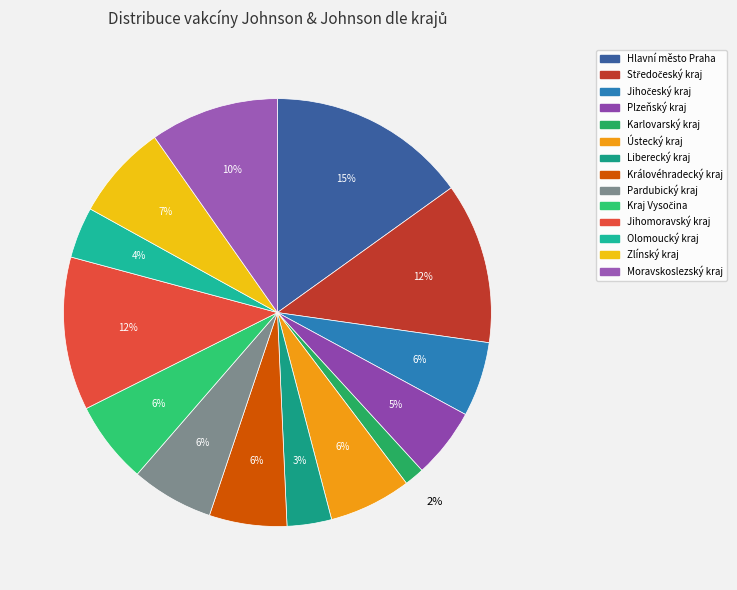

What percentage do Pardubický kraj and Středočeský kraj together represent?

18.4%